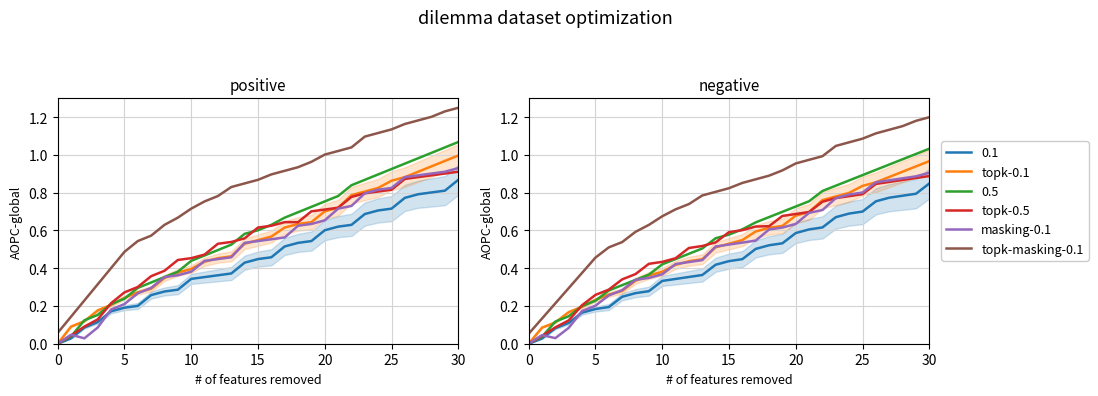

What is the label of the 29th point from the left?

28